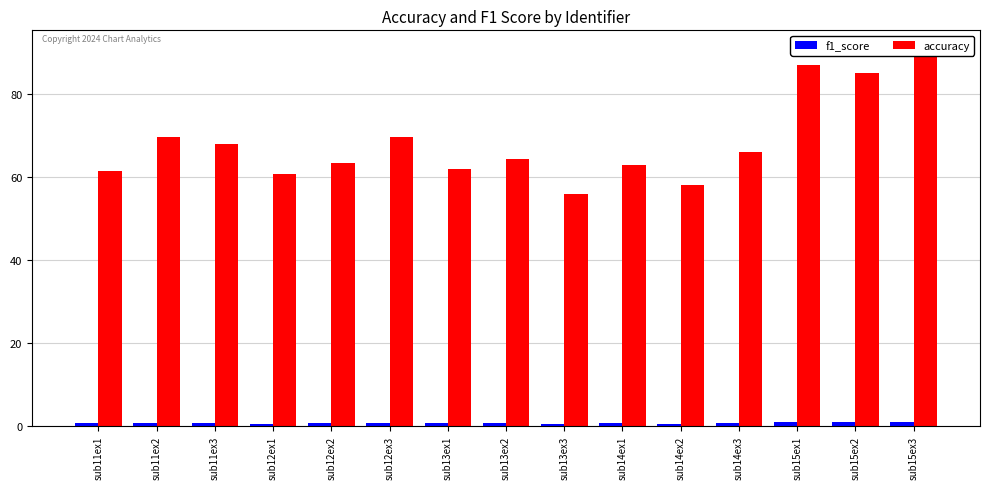

Rank the series by their average value, from highest to lowest.

accuracy, f1_score